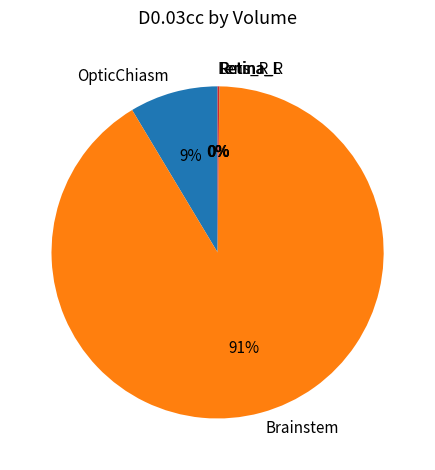

What is the majority slice?

Brainstem